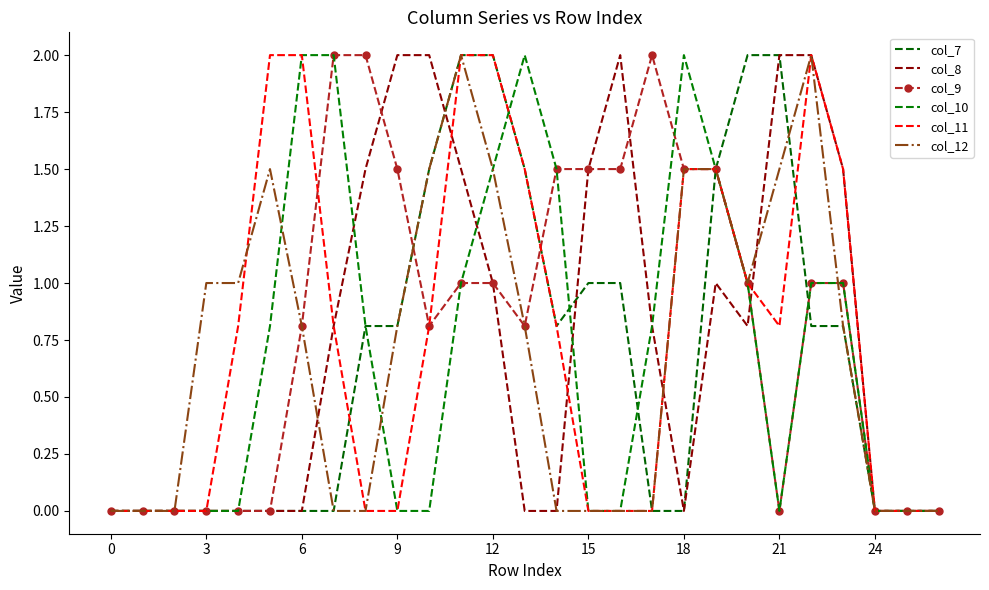

What is the label of the 22nd point from the left?

21